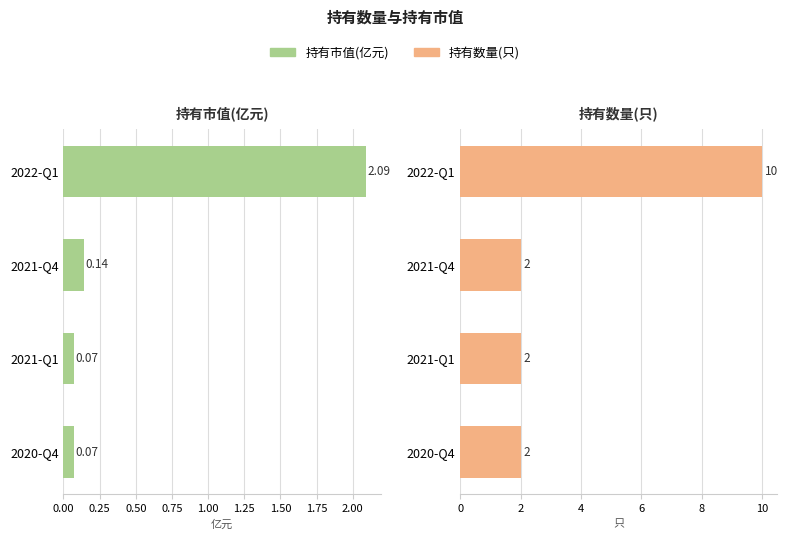

Reading left to right, transcribe all the data shown in this chart.

持有市值(亿元): 2.1	0.1	0.1	0.1
持有数量(只): 10.0	2.0	2.0	2.0